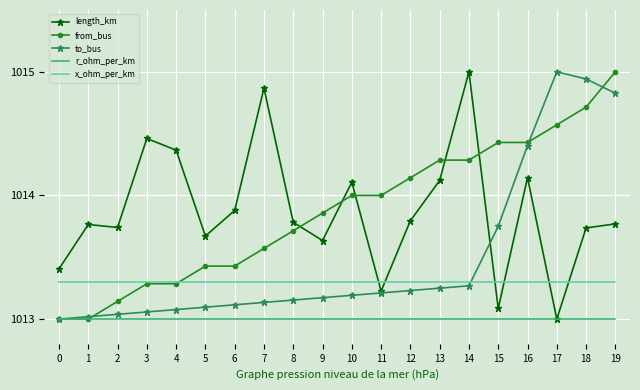

At 6, list the series in order from smallest to largest.

r_ohm_per_km, to_bus, x_ohm_per_km, from_bus, length_km